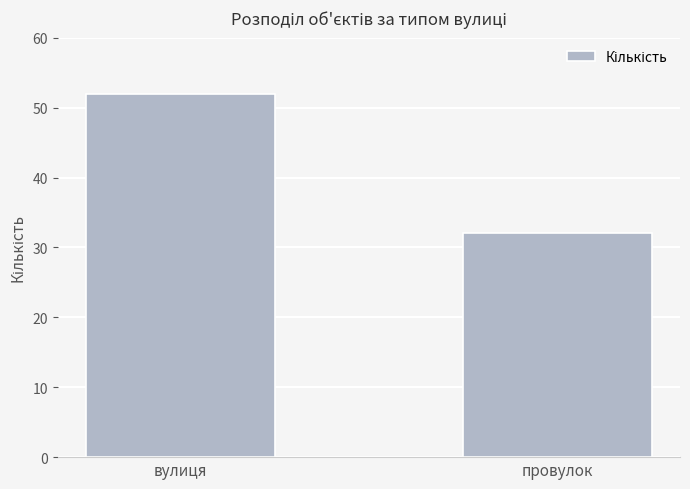

What is the difference between the values at провулок and вулиця?

20